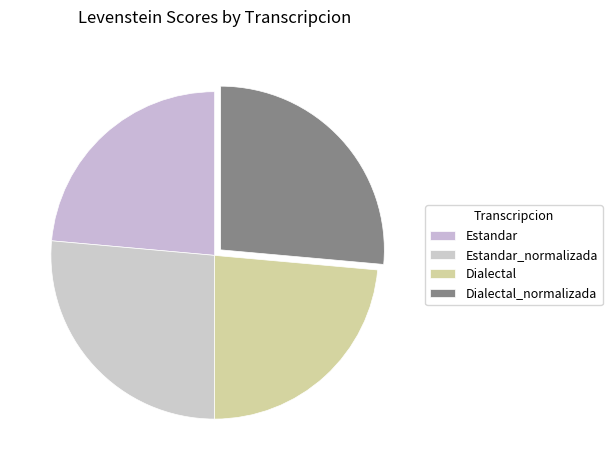

To the nearest percent, what is the average slice percentage?

25%